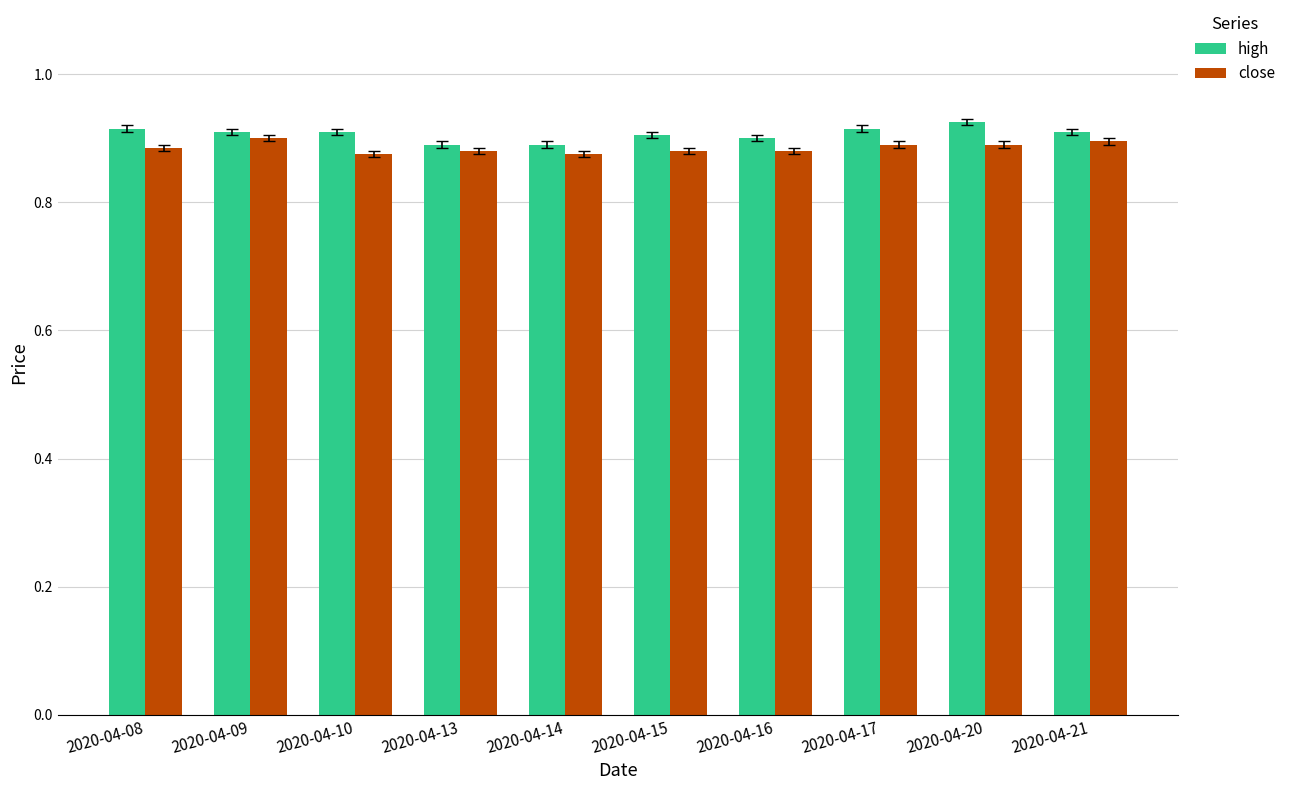

True or false: close has a value of 0.9 at 2020-04-10.

True